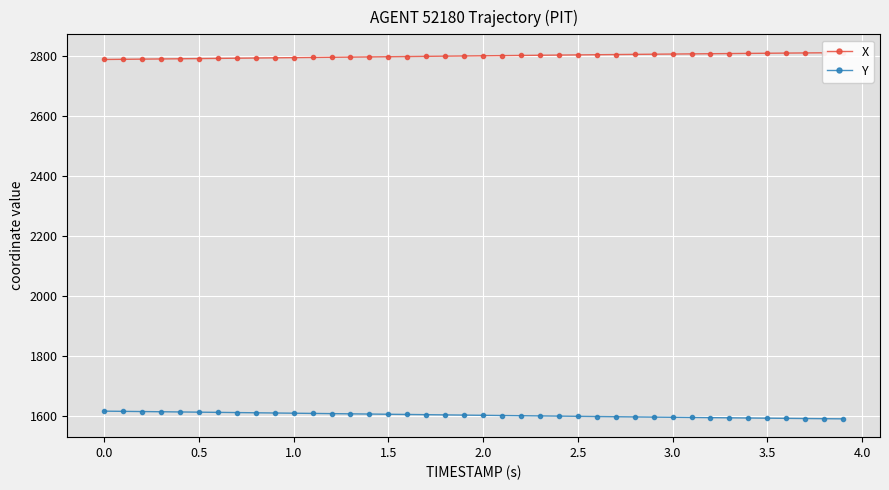

At 0.5, list the series in order from smallest to largest.

Y, X